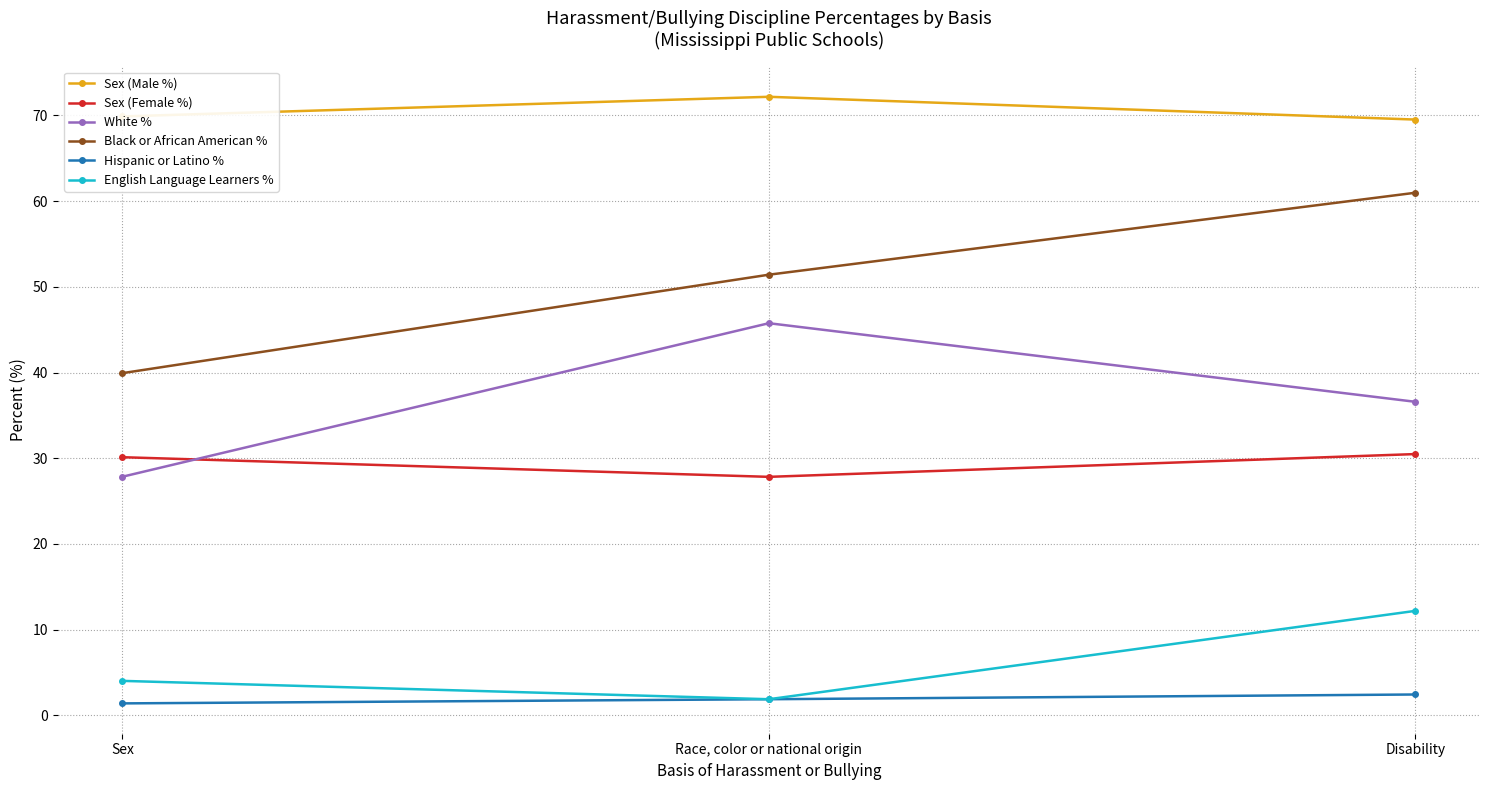

At how many categories does at least one series exceed 55?

3